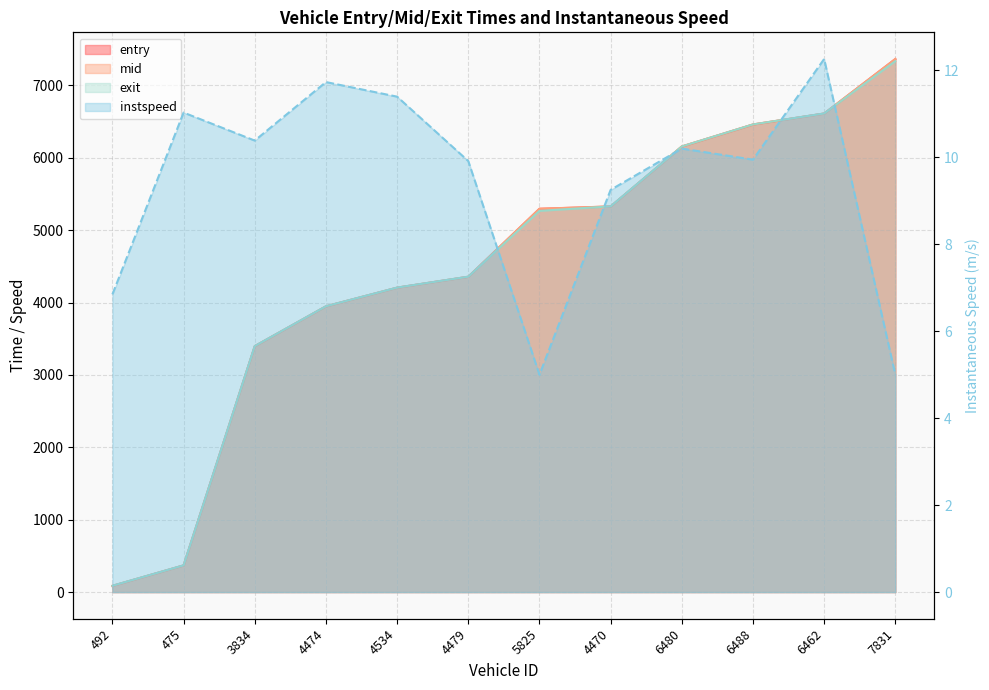

The value of entry at 4474 is 5220.7. True or false?

False